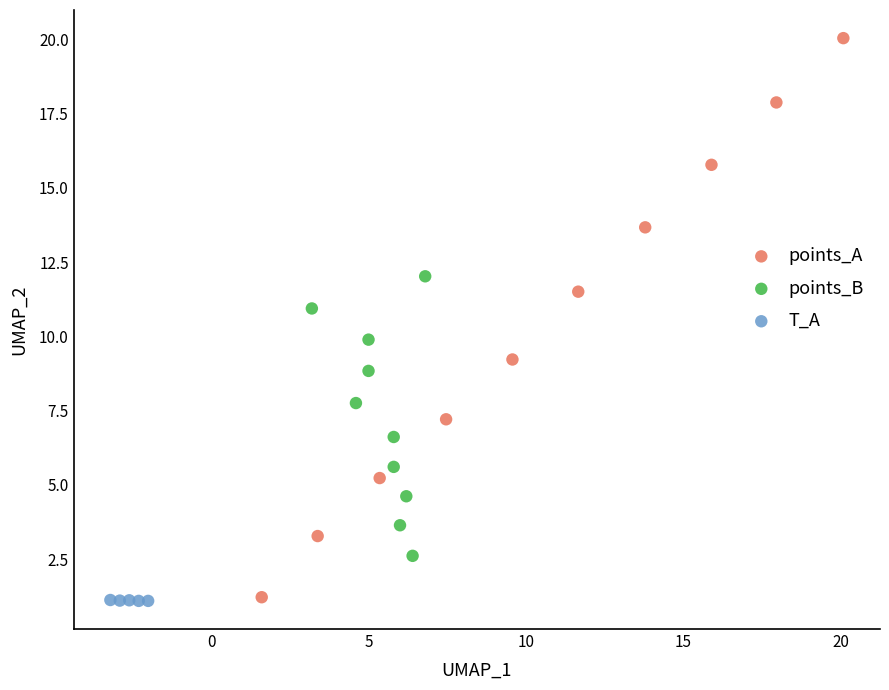

Which series has the largest Y range (max minus min)?

points_A